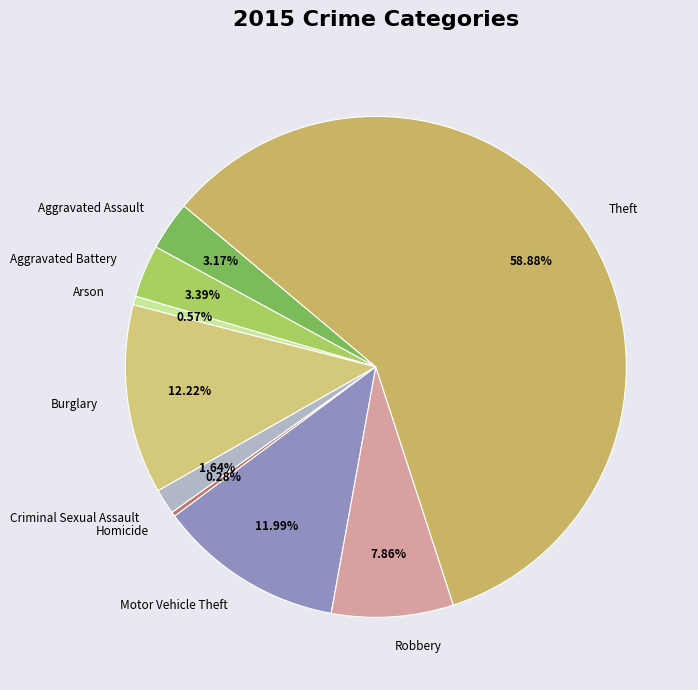

To the nearest percent, what is the average slice percentage?

11%